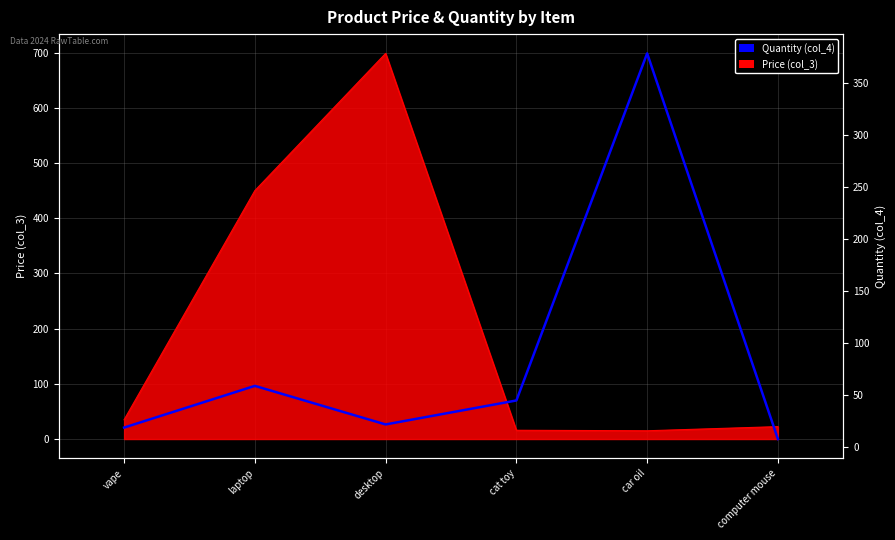

Is it true that the value at computer mouse is 5?

False